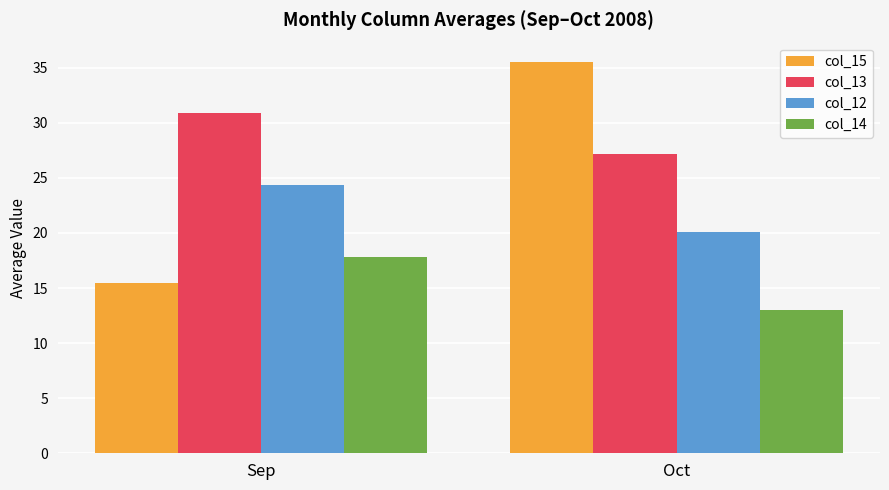

What is the difference between the highest and lowest values at Sep?

15.4